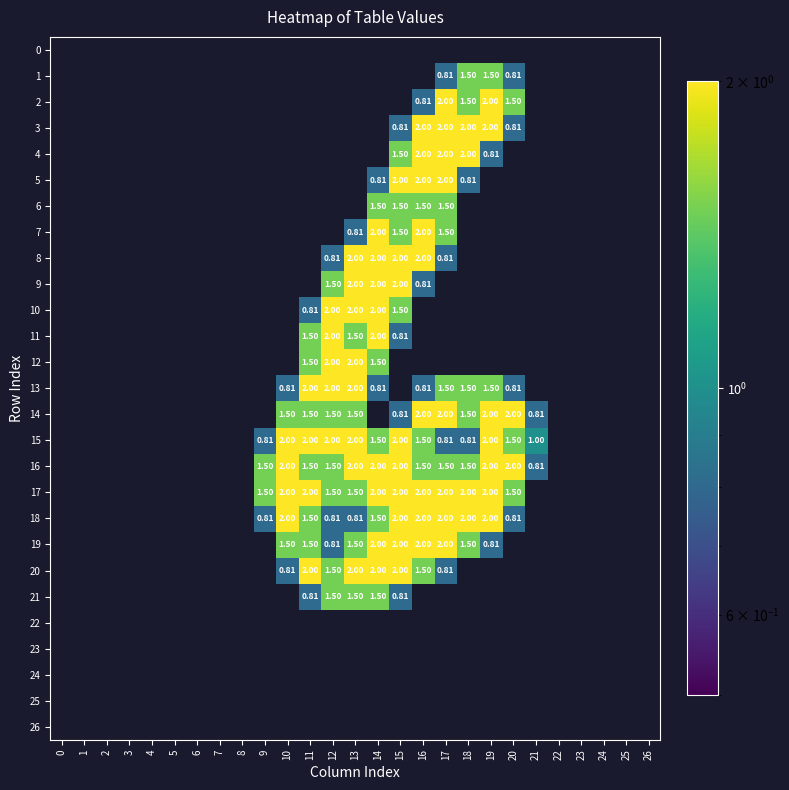

What is the minimum value shown in the chart?

0.8